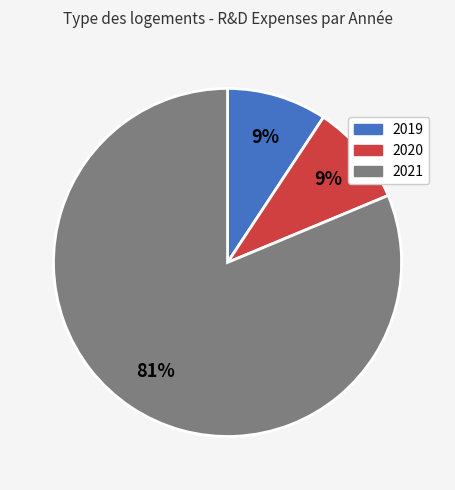

To the nearest percent, what is the combined percentage of 2021 and 2019?

91%